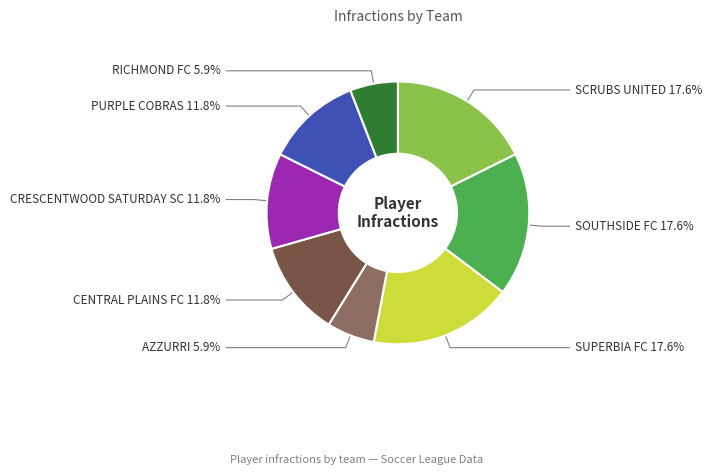

How many slices are in this pie chart?

8